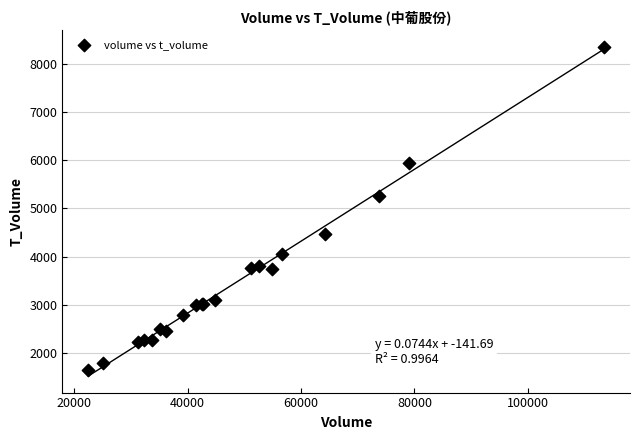

What Y value in the scatter plot is closest to 5000?

5263